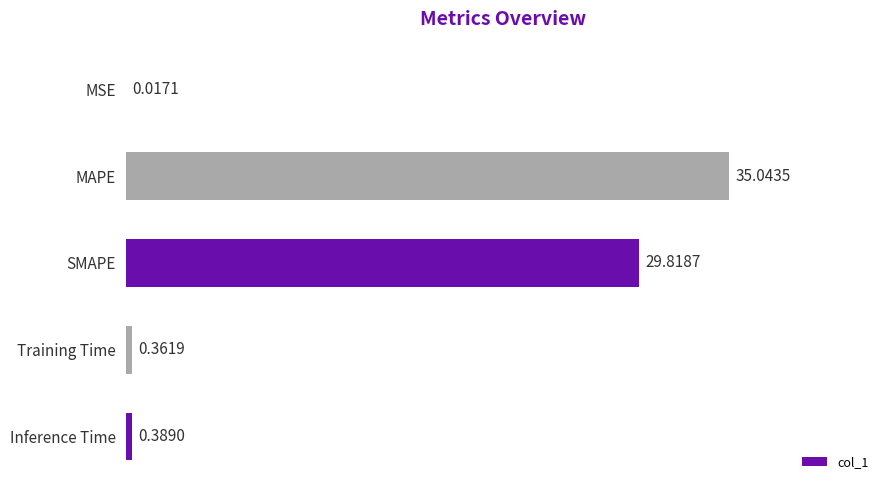

Which label corresponds to the largest value in the chart?

MAPE